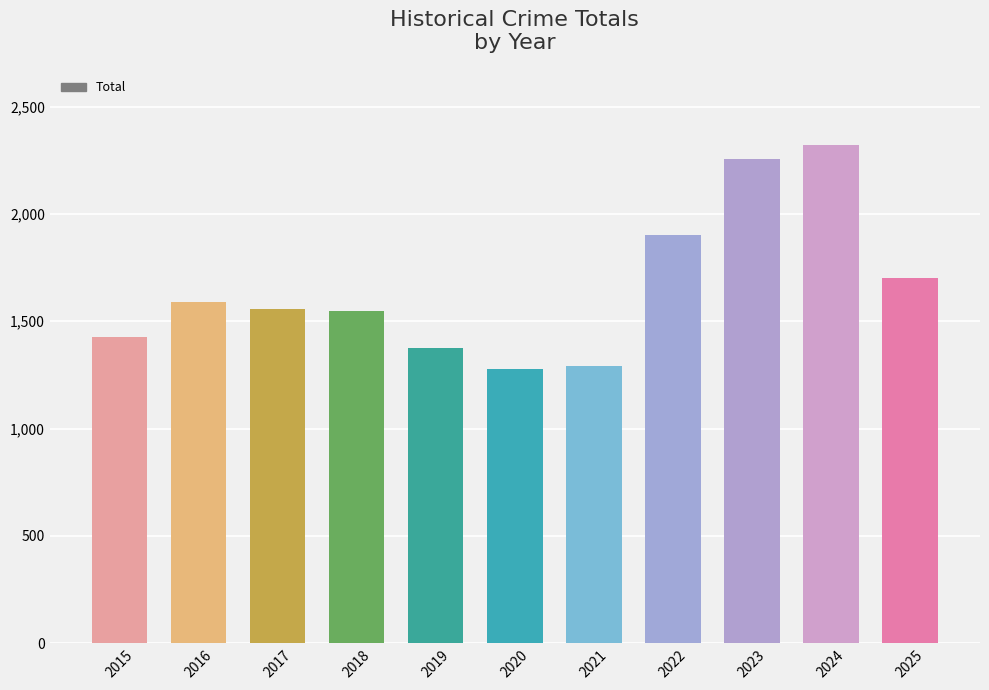

Which has a higher value, 2022 or 2016?

2022